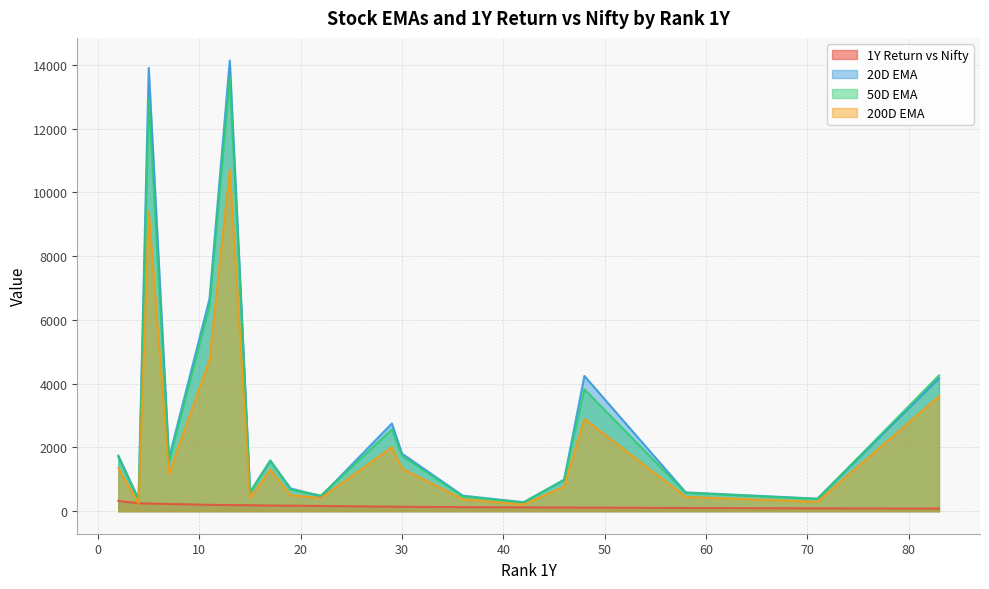

True or false: 1Y Return vs Nifty and 50D EMA cross at least once.

False